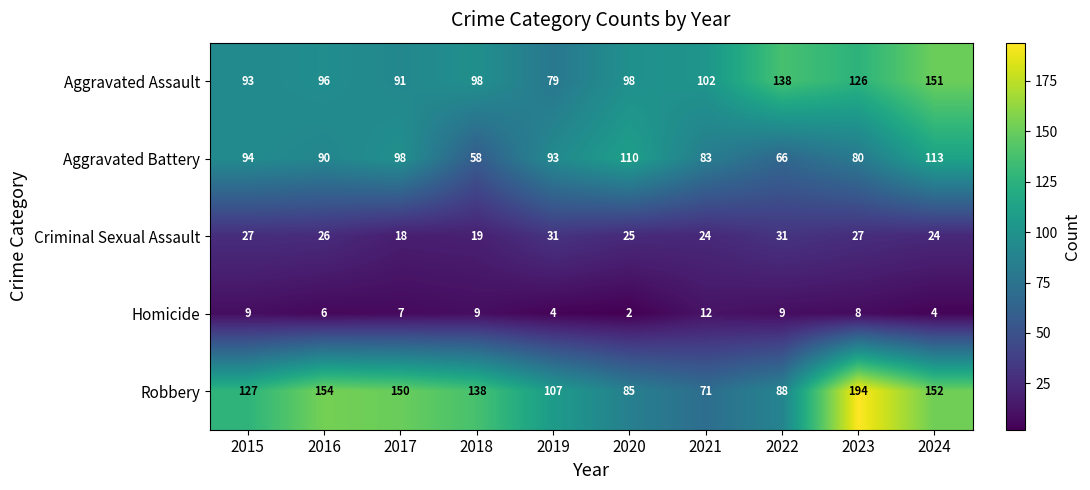

Where is Robbery nearest to the value 132?

2015